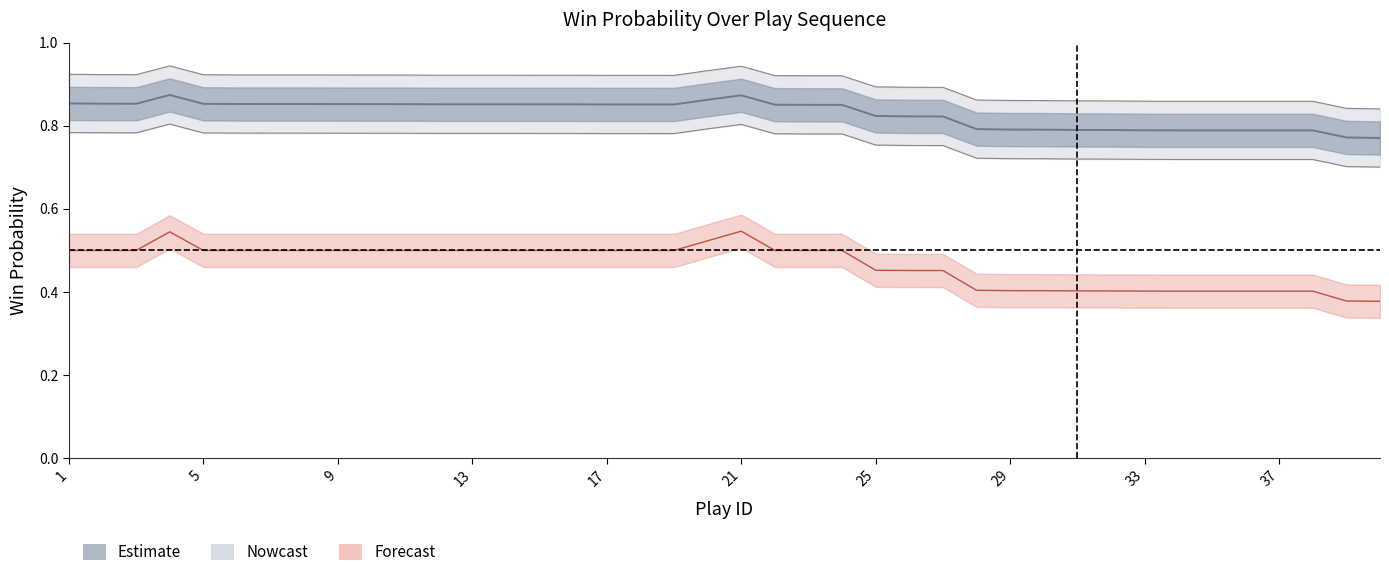

What is the sum of the win_prob values at 20 and 19?

1.7